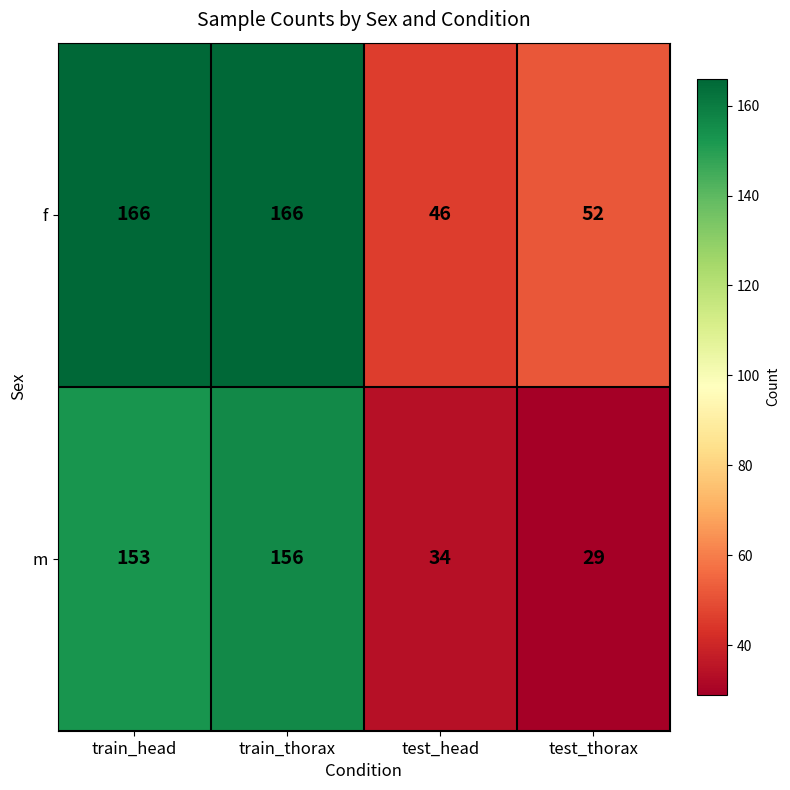

Is it true that f equals 87 at train_thorax?

False